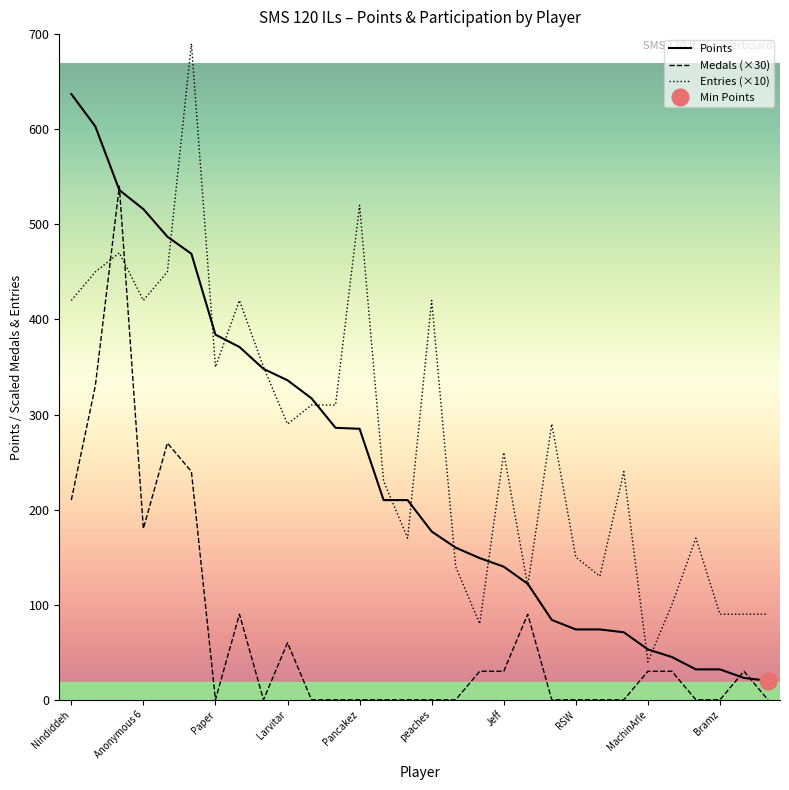

What is the sum of all Medals values?

2160